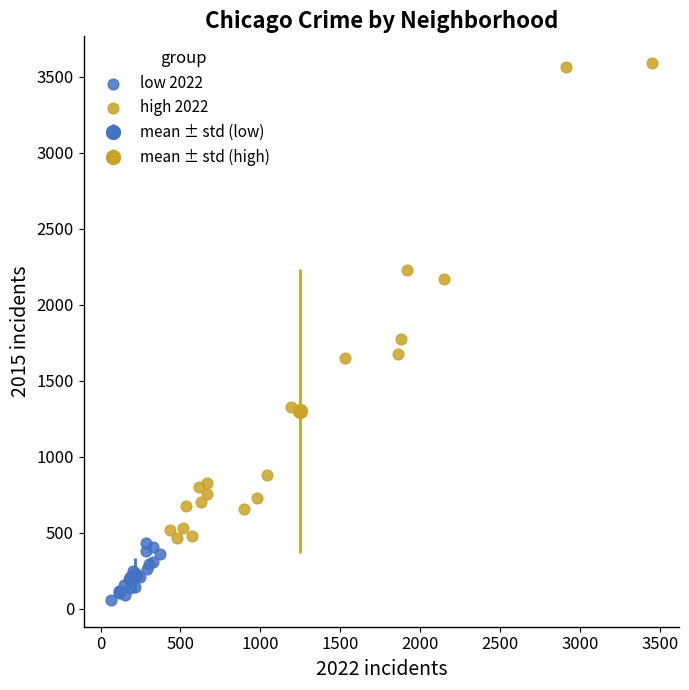

Which series reaches the maximum Y coordinate?

high 2022